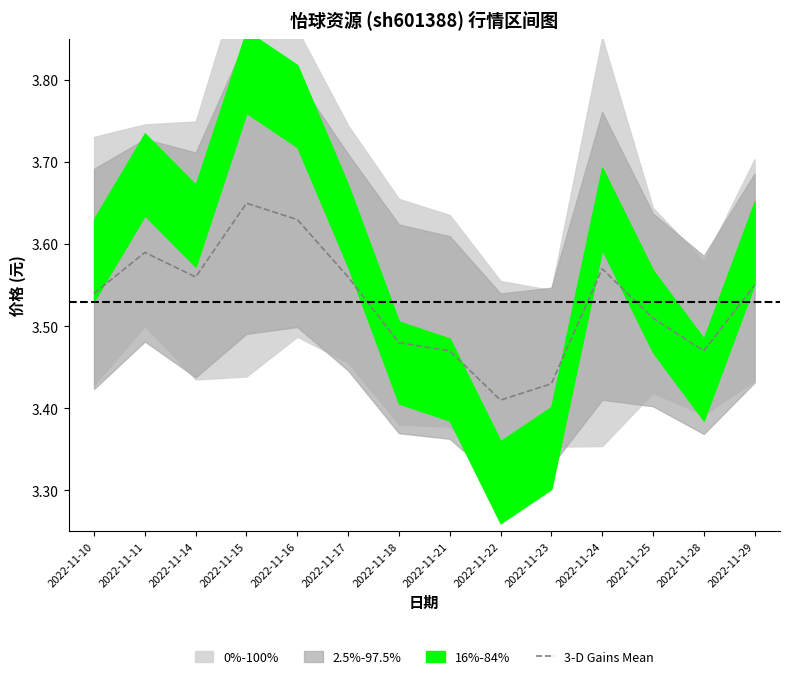

How many data points does each series have?

14